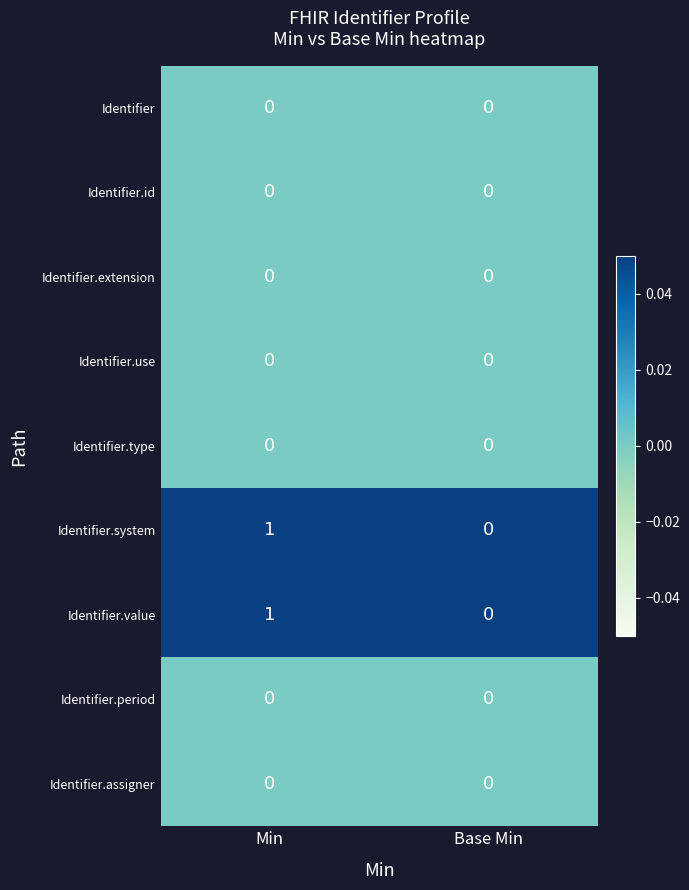

The value of Identifier.system at Min is 1. True or false?

True